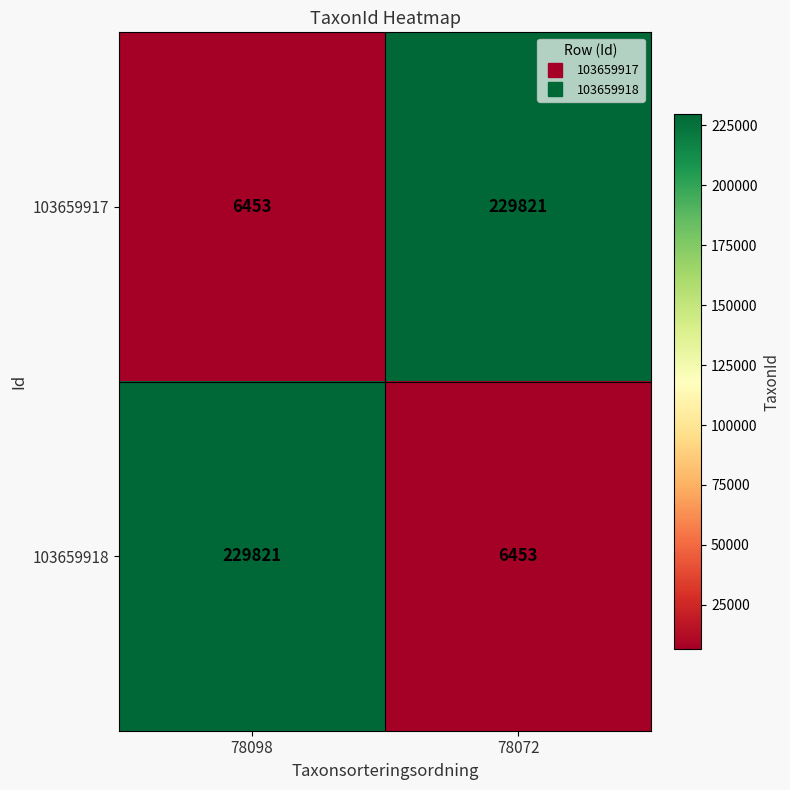

At how many categories does at least one series exceed 140235?

2